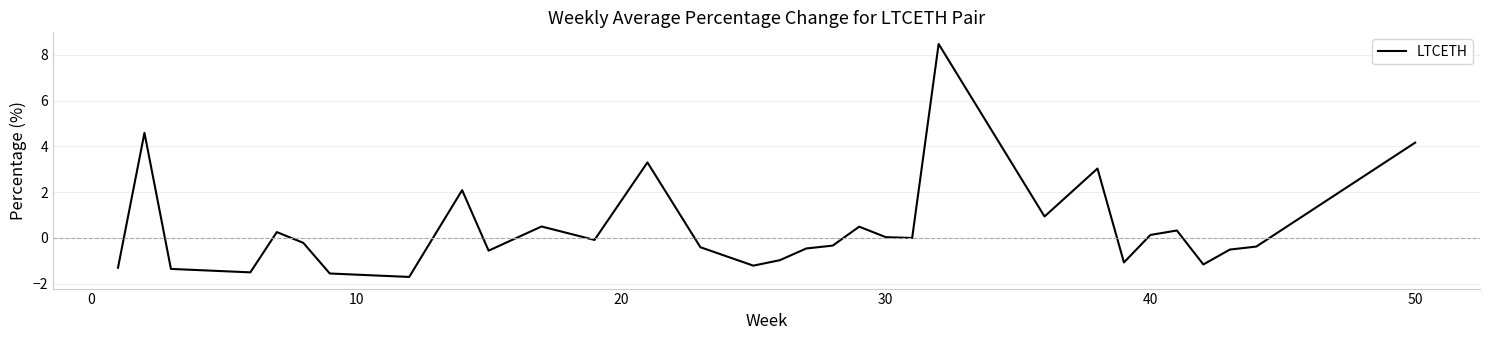

What is the minimum value shown in the chart?

-1.7